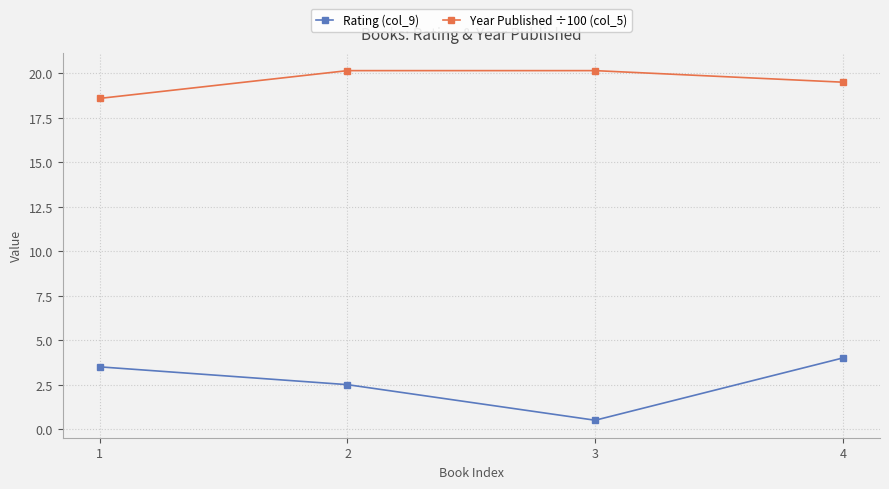

What is the difference between the second highest and minimum values in the Year Published ÷100 (col_5) series?

1.6